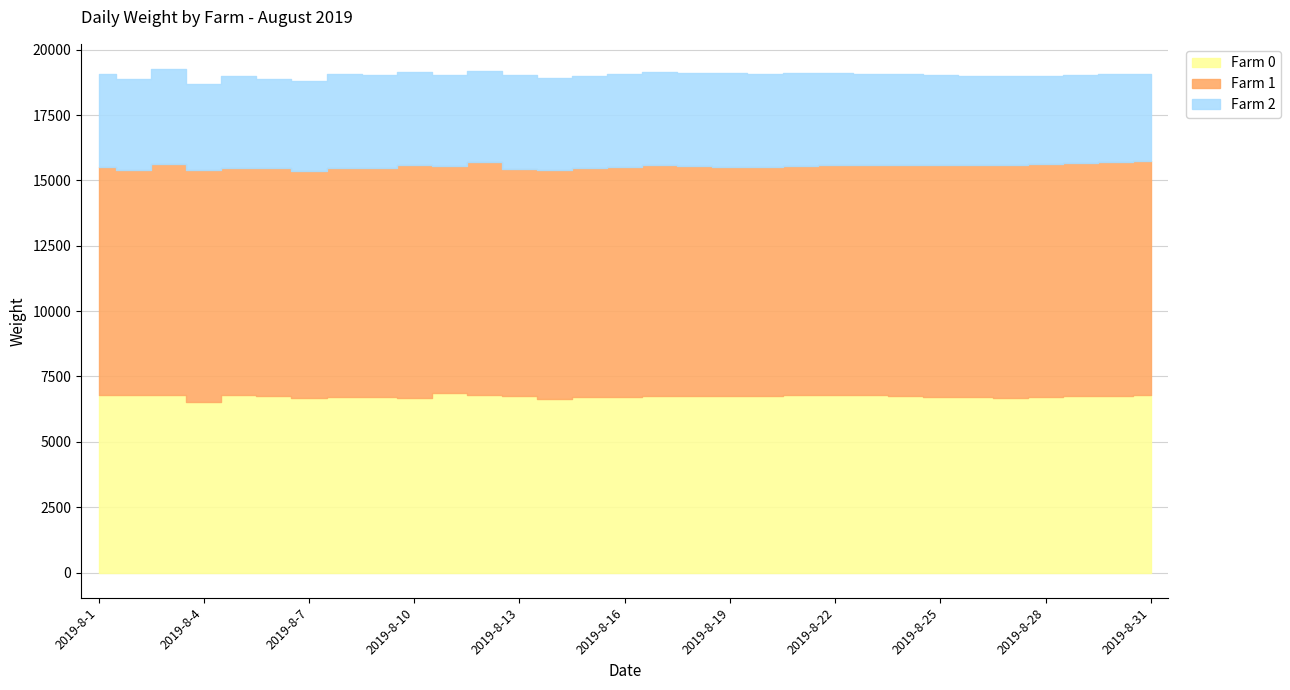

Between 2019-8-12 and 2019-8-11, which is larger?

2019-8-11